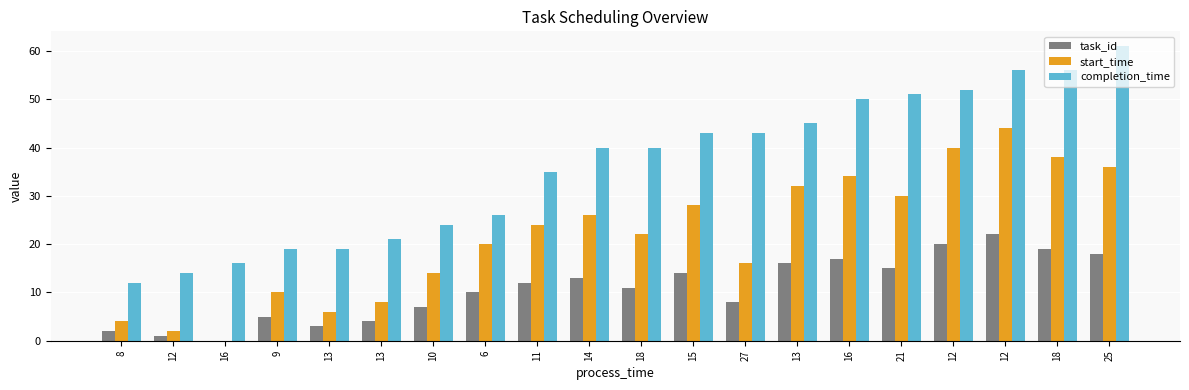

Which series has the largest total across all categories?

completion_time